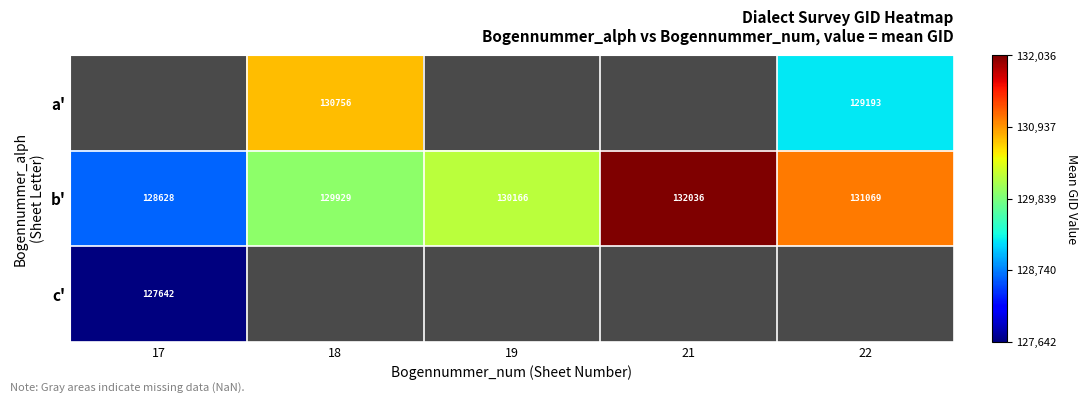

Rank the categories by b' value from highest to lowest.

21, 22, 19, 18, 17